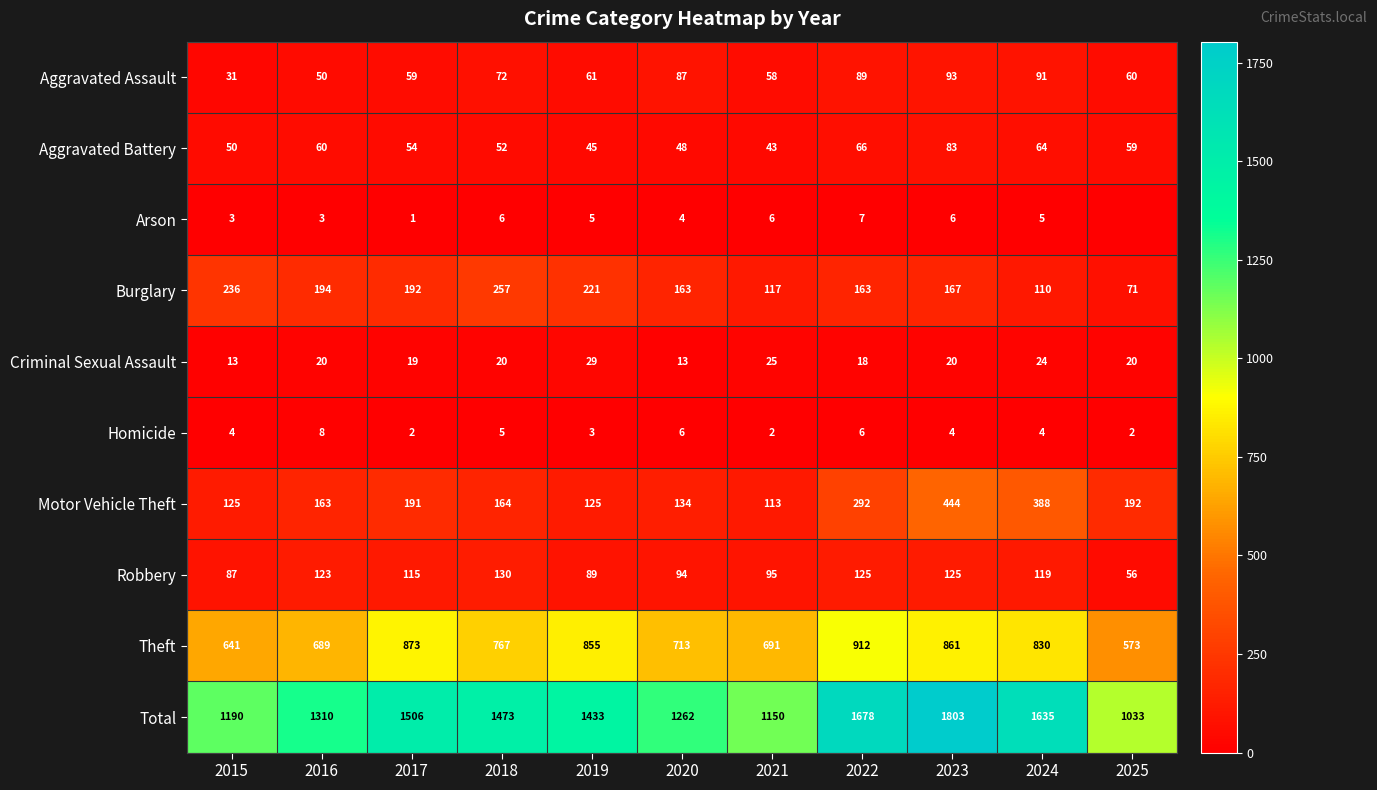

Where is Robbery nearest to the value 93?

2020